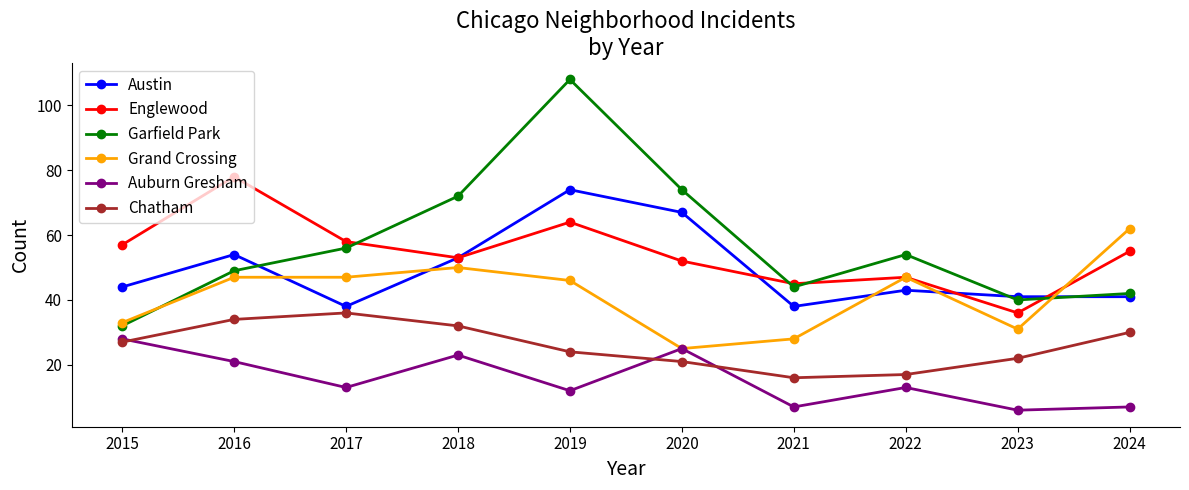

Does the chart display data point markers on the line(s)?

Yes